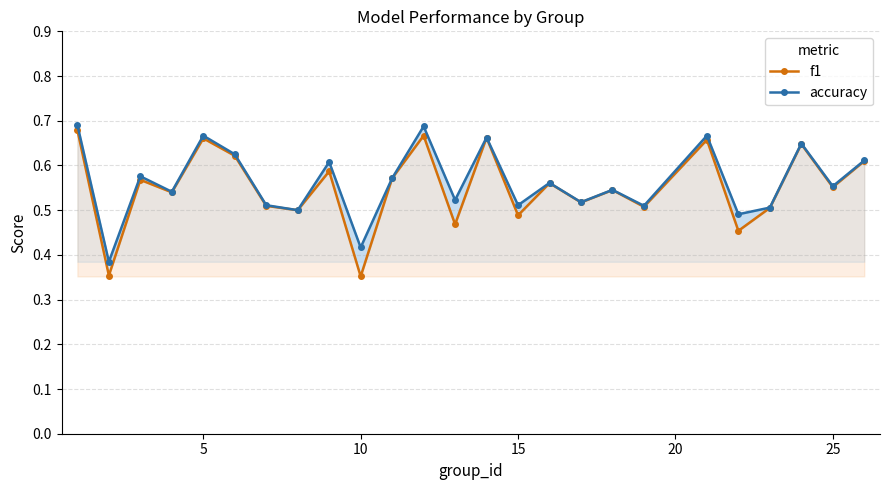

True or false: f1 and accuracy intersect in this chart.

False